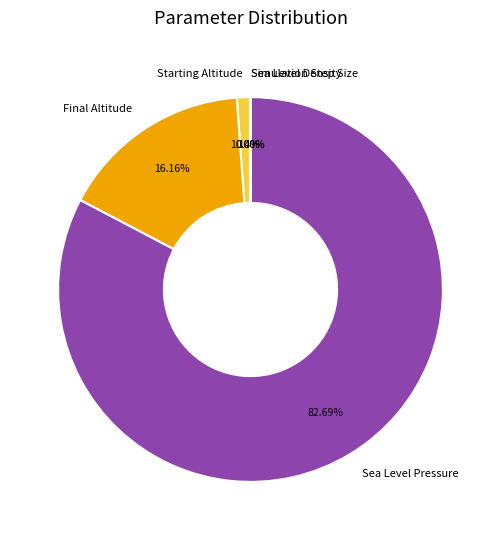

What is the largest slice in the pie chart?

Sea Level Pressure